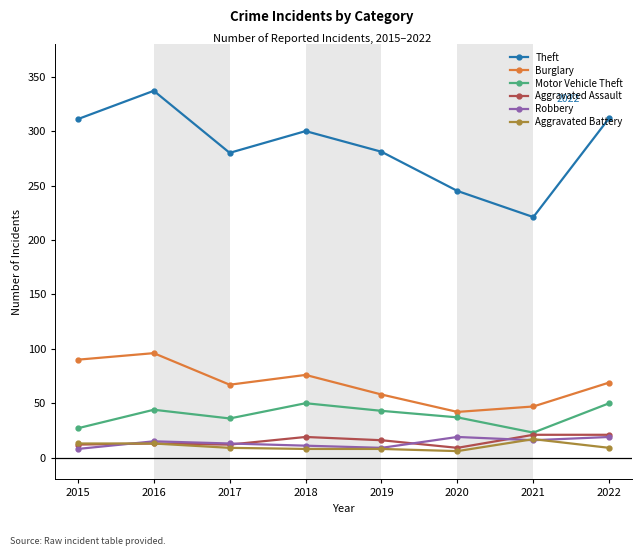

Which series has the largest range (max minus min)?

Theft